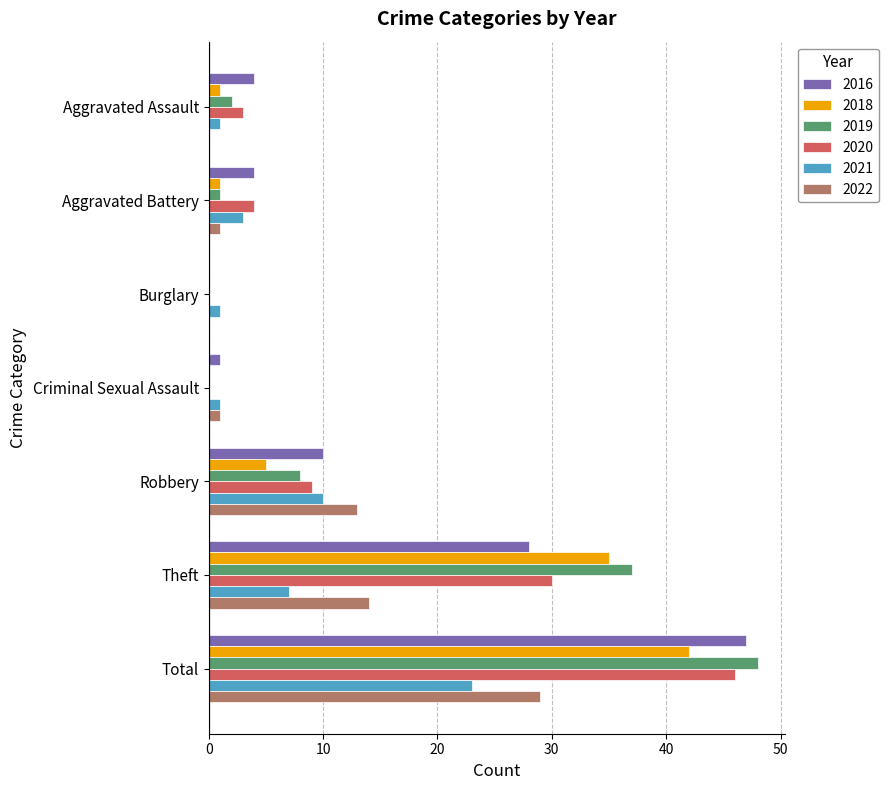

The value of 2020 at Total is 46. True or false?

True